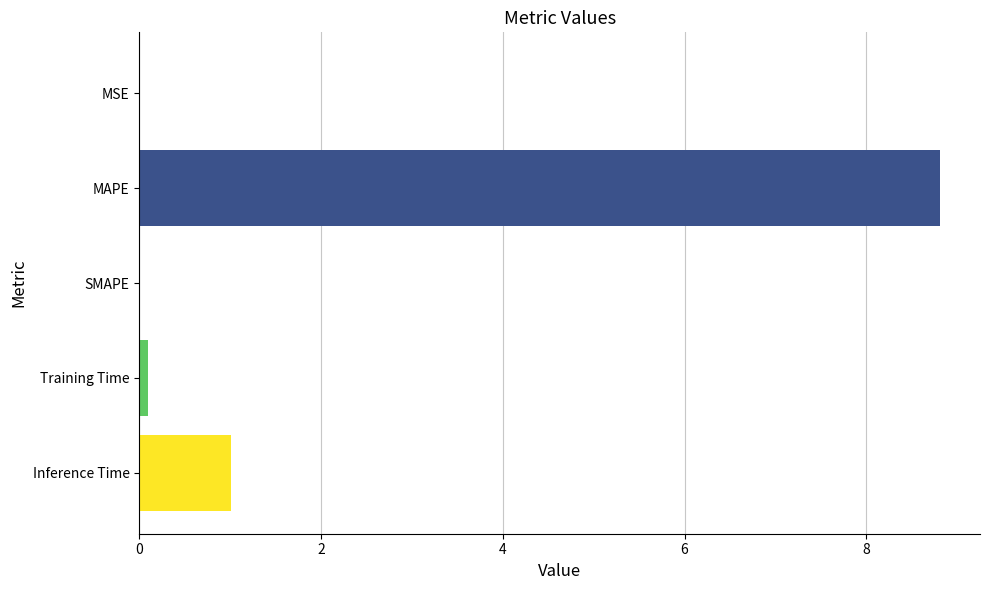

What is the sum of all values?

9.9